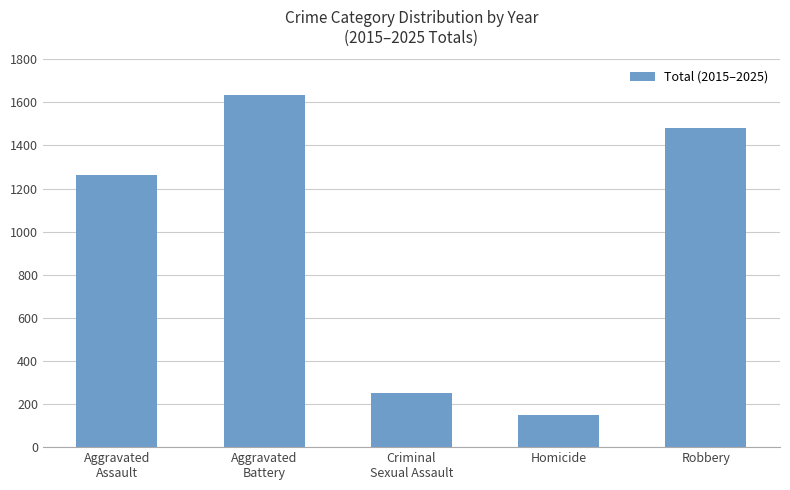

Rank the categories by value from highest to lowest.

Aggravated
Battery, Robbery, Aggravated
Assault, Criminal
Sexual Assault, Homicide